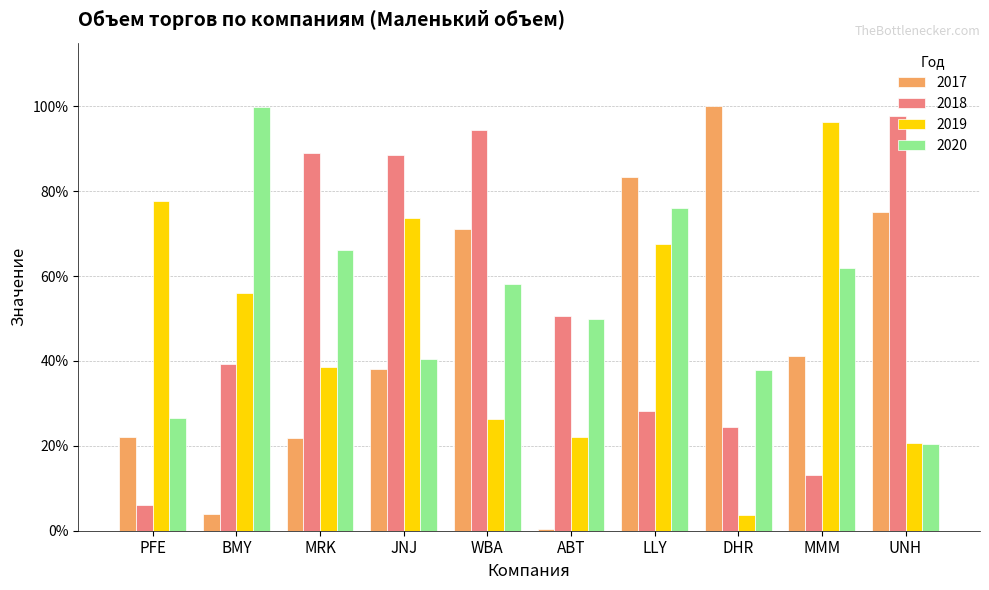

What are all the series names shown in the legend?

2017, 2018, 2019, 2020